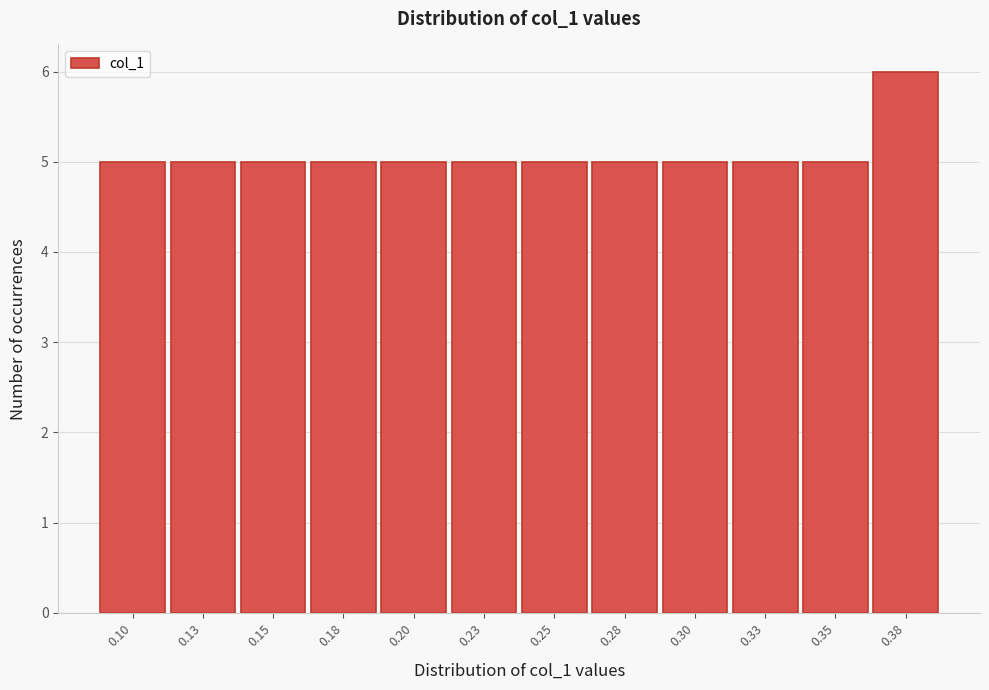

Reading left to right, transcribe all the data shown in this chart.

0.10=5	0.13=5	0.15=5	0.18=5	0.20=5	0.23=5	0.25=5	0.28=5	0.30=5	0.33=5	0.35=5	0.38=6